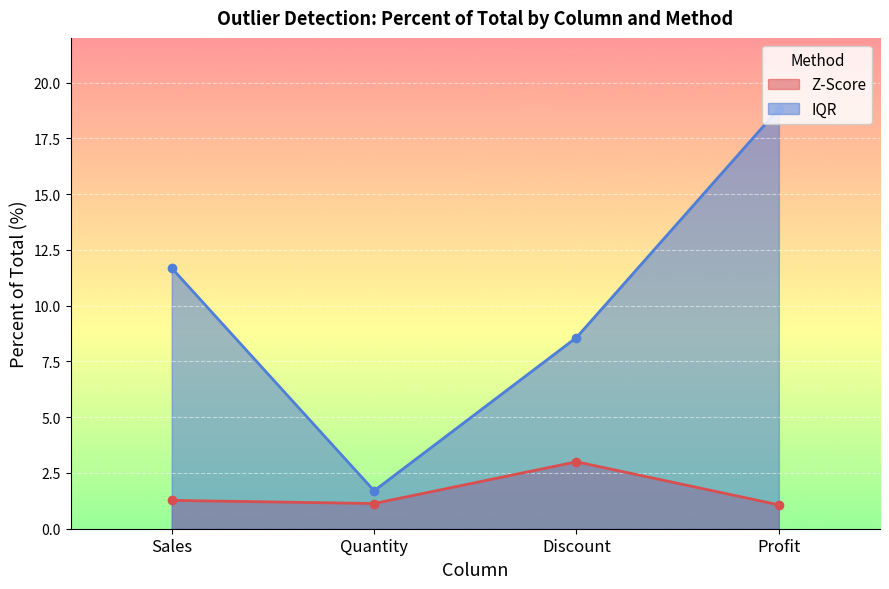

What is the label of the 3rd point from the left?

Discount